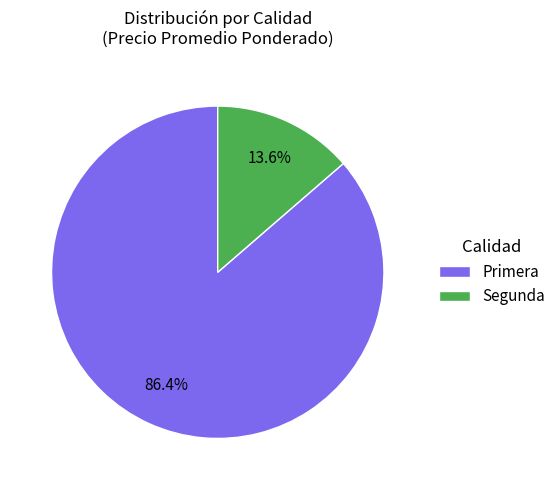

What is the majority slice?

Primera